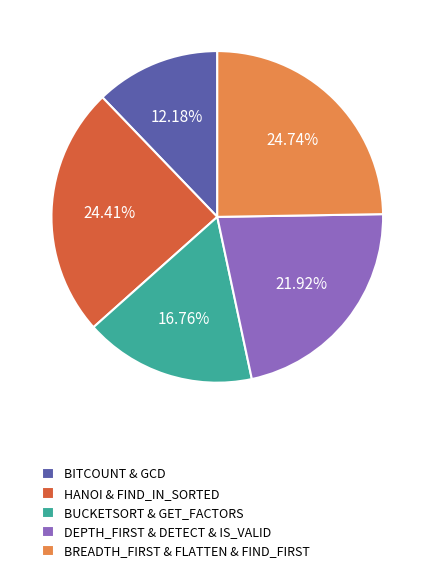

How many segments does this pie chart have?

5